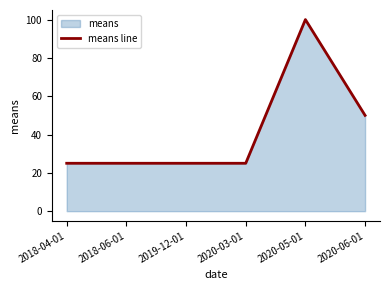

At which label is the value closest to 62?

2020-06-01